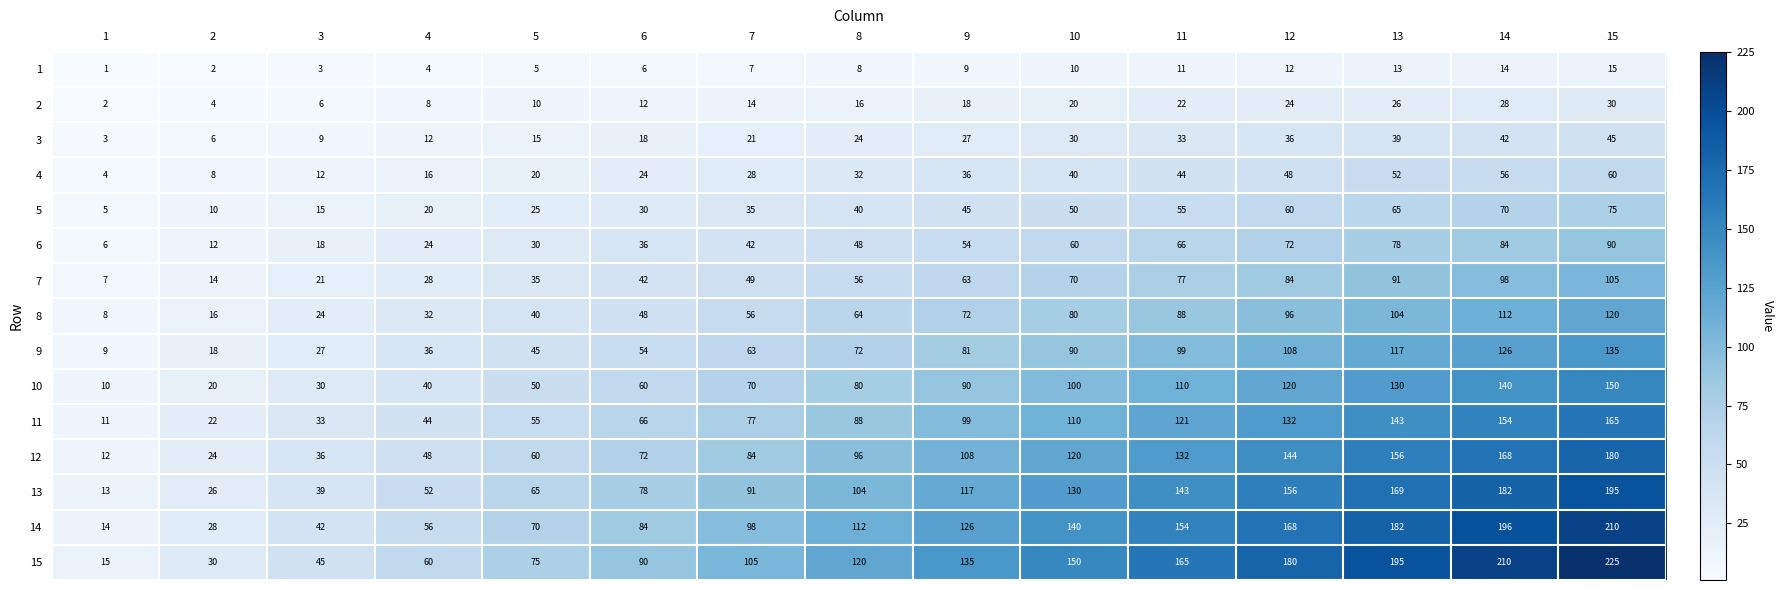

What is the approximate value of 6 at 8, to the nearest 5?

50